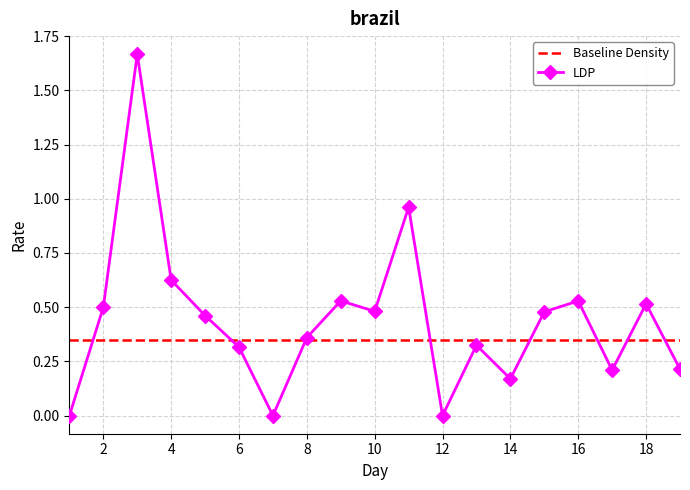

Which series has the widest spread of values?

LDP